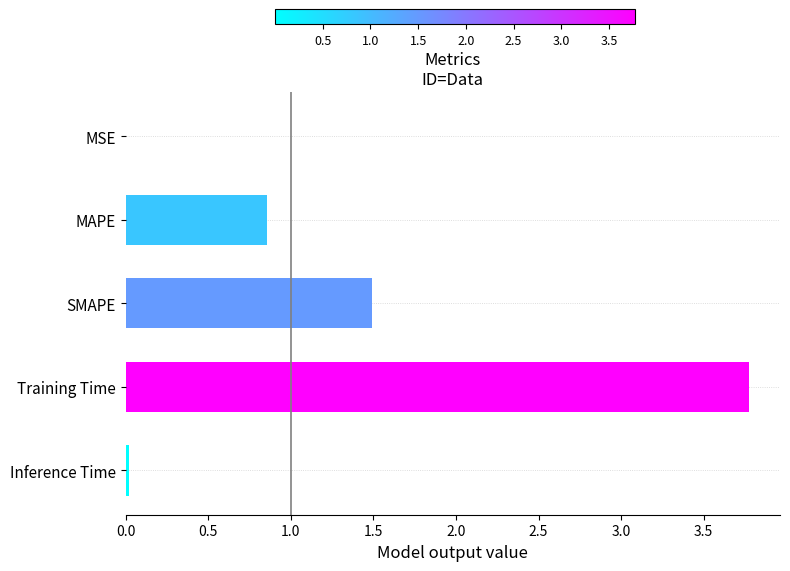

True or false: the data shows 3.8 at Training Time.

True